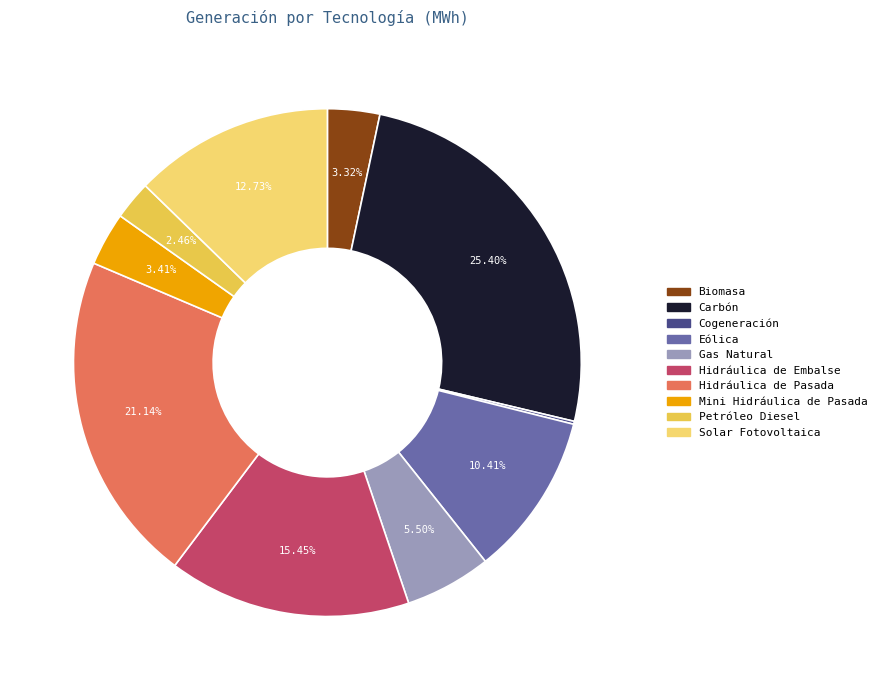

Does Eólica account for over 50% of the chart?

No